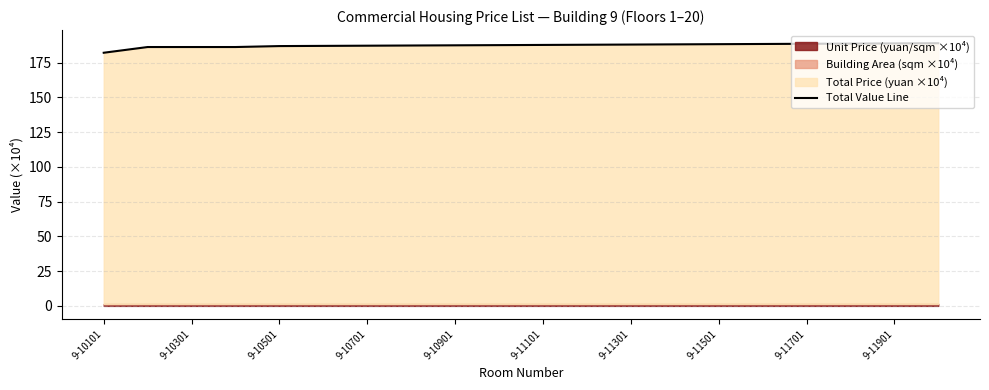

How many data points does each series have?

20